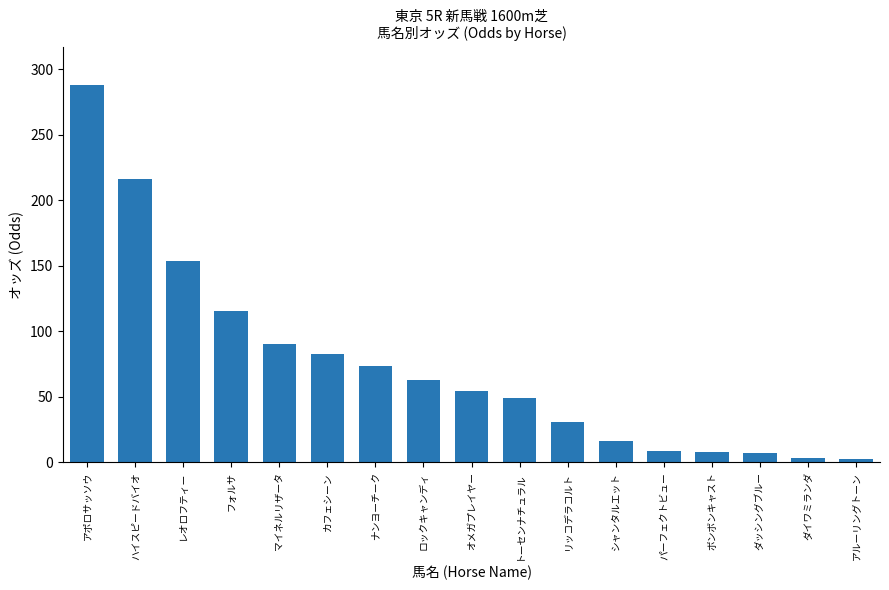

What position from the left is パーフェクトビュー?

13